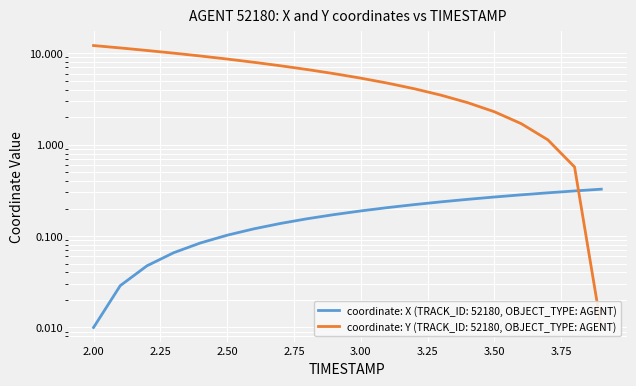

Reading left to right, what are all the values shown in this chart?

X: 0.0	0.0	0.0	0.1	0.1	0.1	0.1	0.1	0.2	0.2	0.2	0.2	0.2	0.2	0.3	0.3	0.3	0.3	0.3	0.3
Y: 12.1	11.4	10.7	10.0	9.3	8.6	8.0	7.3	6.6	6.0	5.3	4.7	4.1	3.5	2.9	2.3	1.7	1.1	0.6	0.0